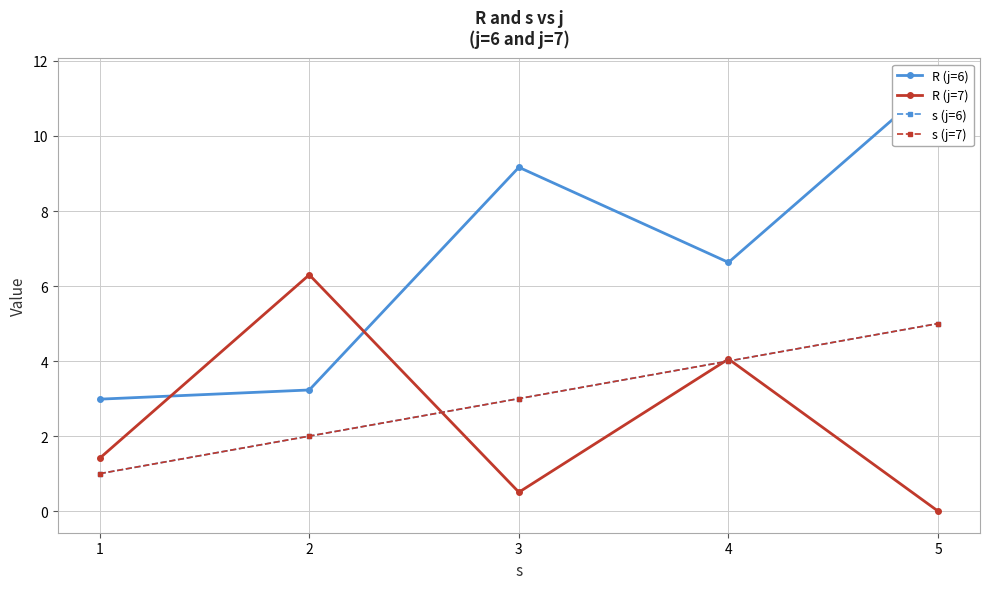

The value of R (j=7) at 5 is -4.1. True or false?

False